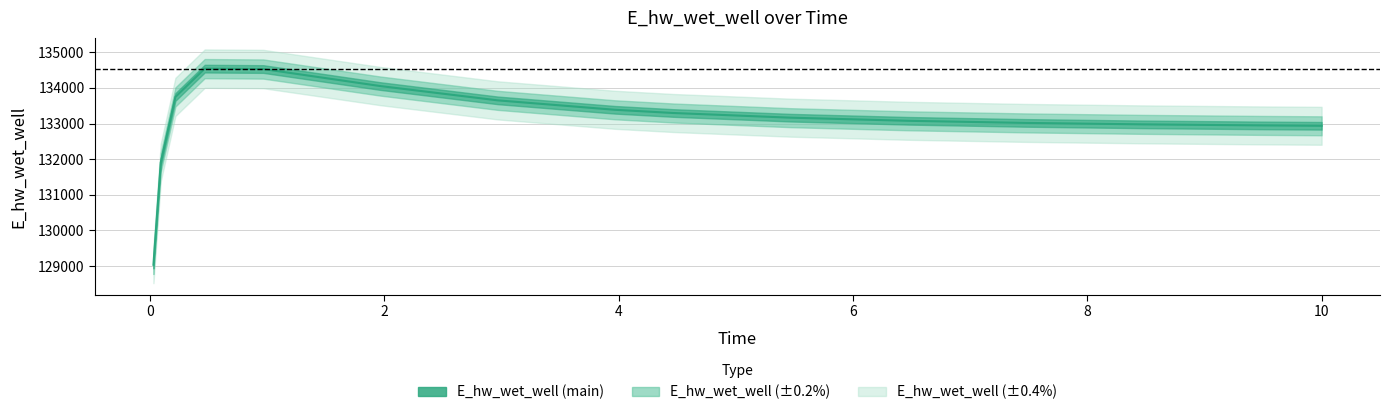

What is the greatest value displayed?

134539.6